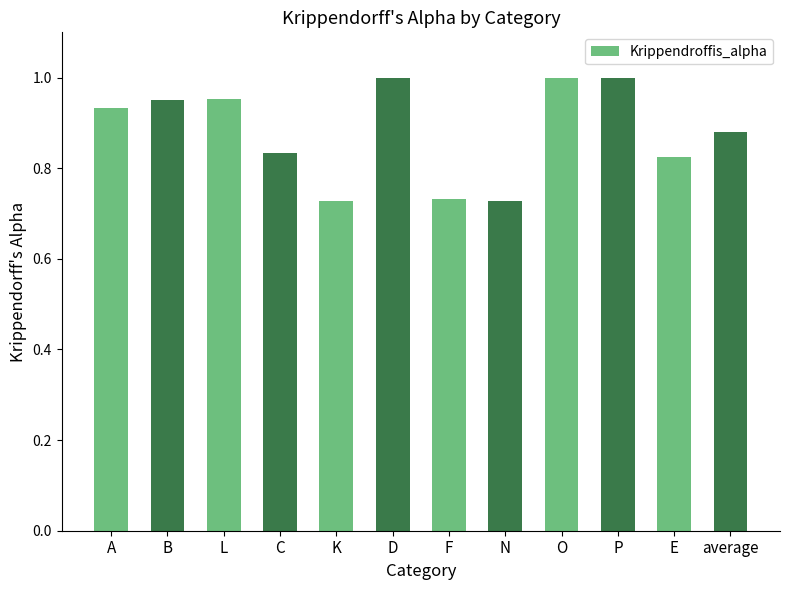

How many bars are there in total?

12